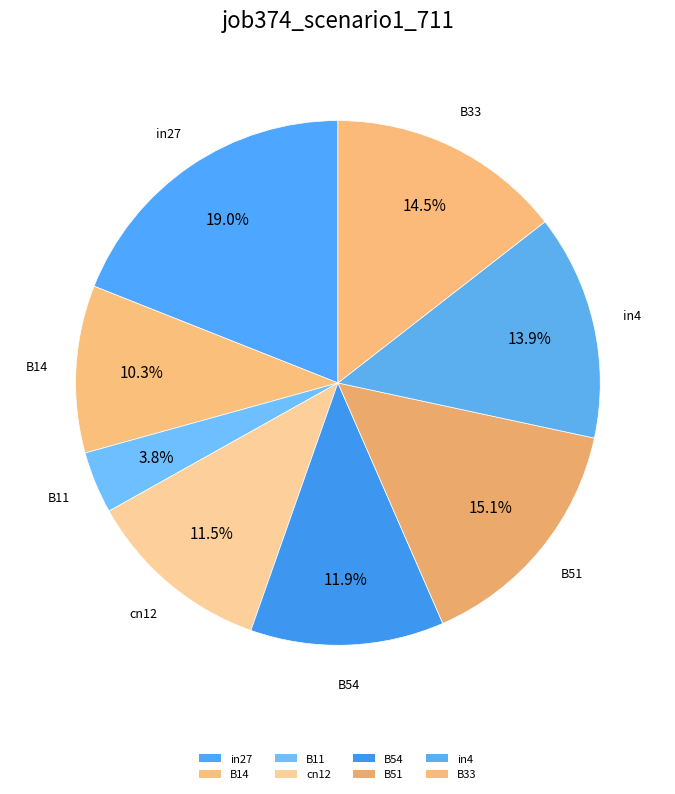

Count the number of slices in the pie.

8